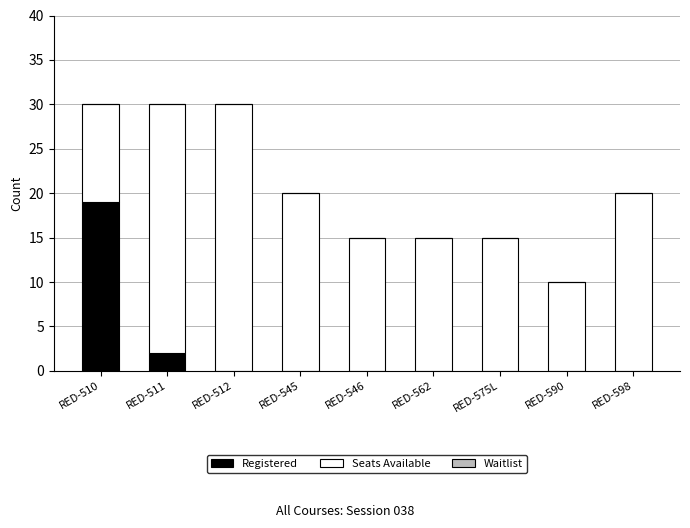

What is the total value across all series at RED-590?

10